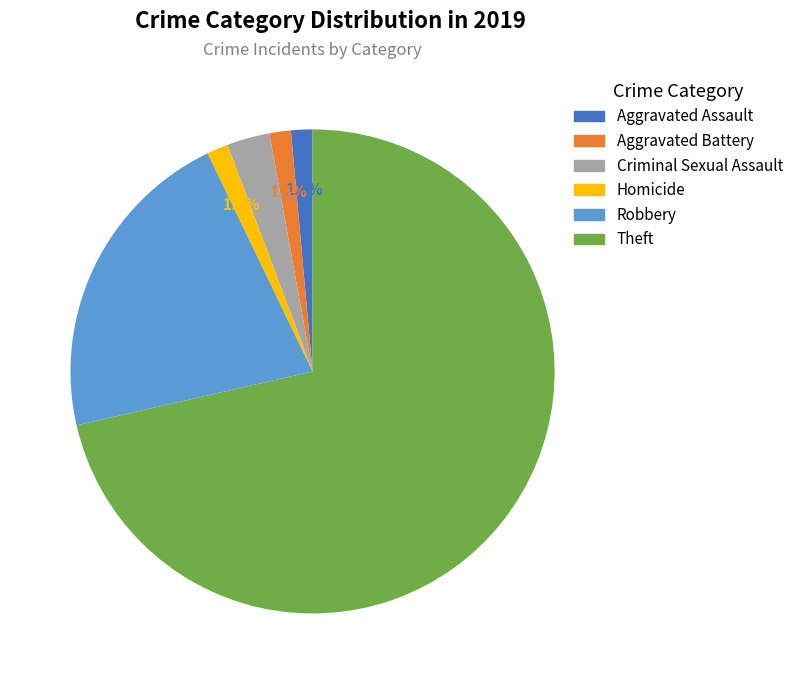

Do Robbery and Homicide together represent more than half of the pie?

No